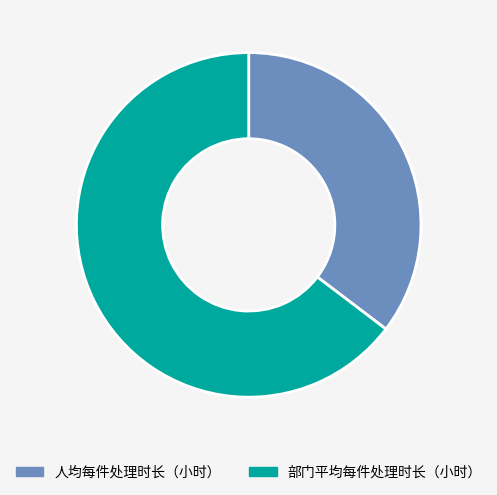

What is the largest slice in the pie chart?

部门平均每件处理时长（小时）